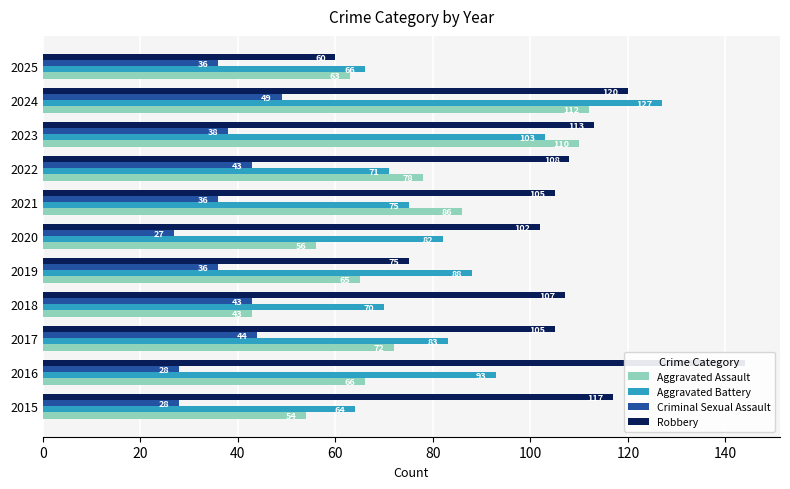

What value does the Aggravated Assault series have at 2022, to the nearest 5?

80